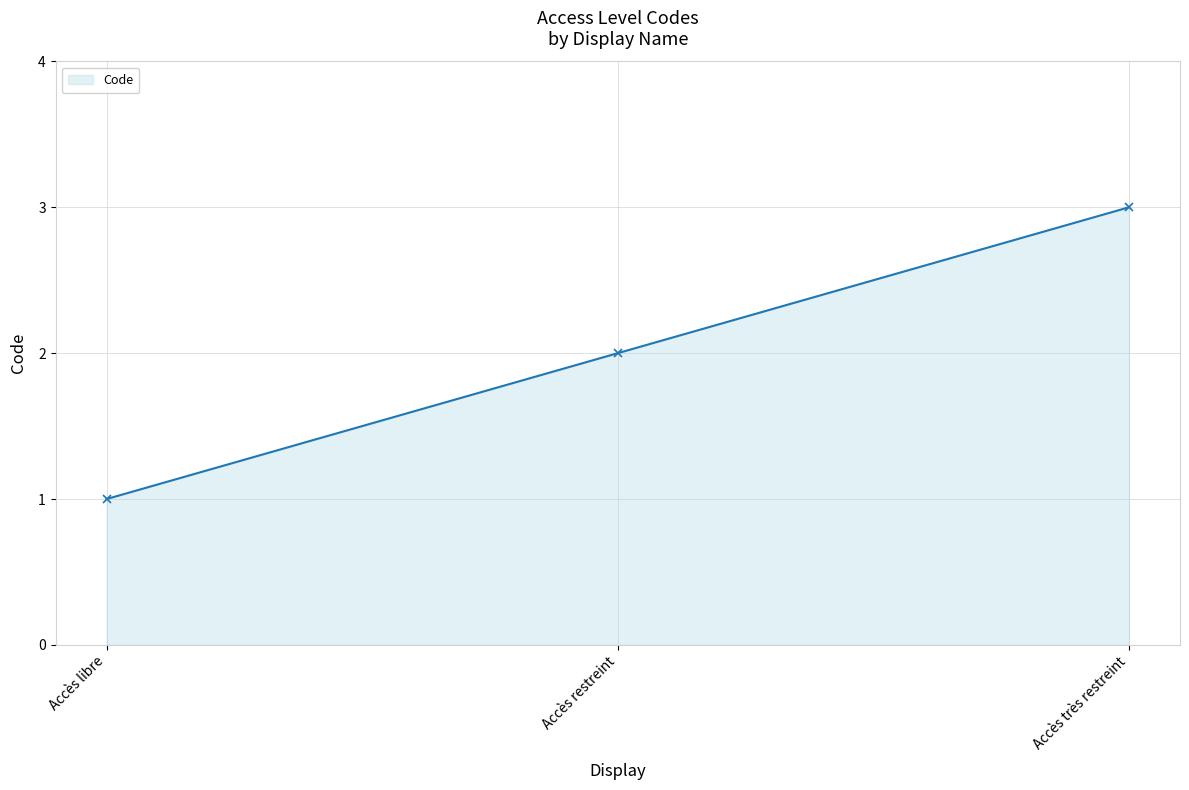

What is the value of the 3rd point from the left?

3